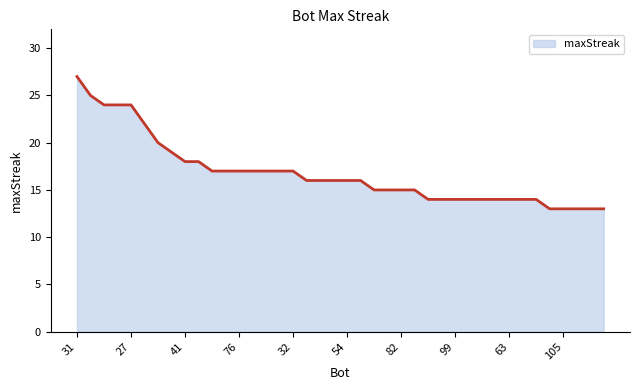

What is the smallest value displayed?

13